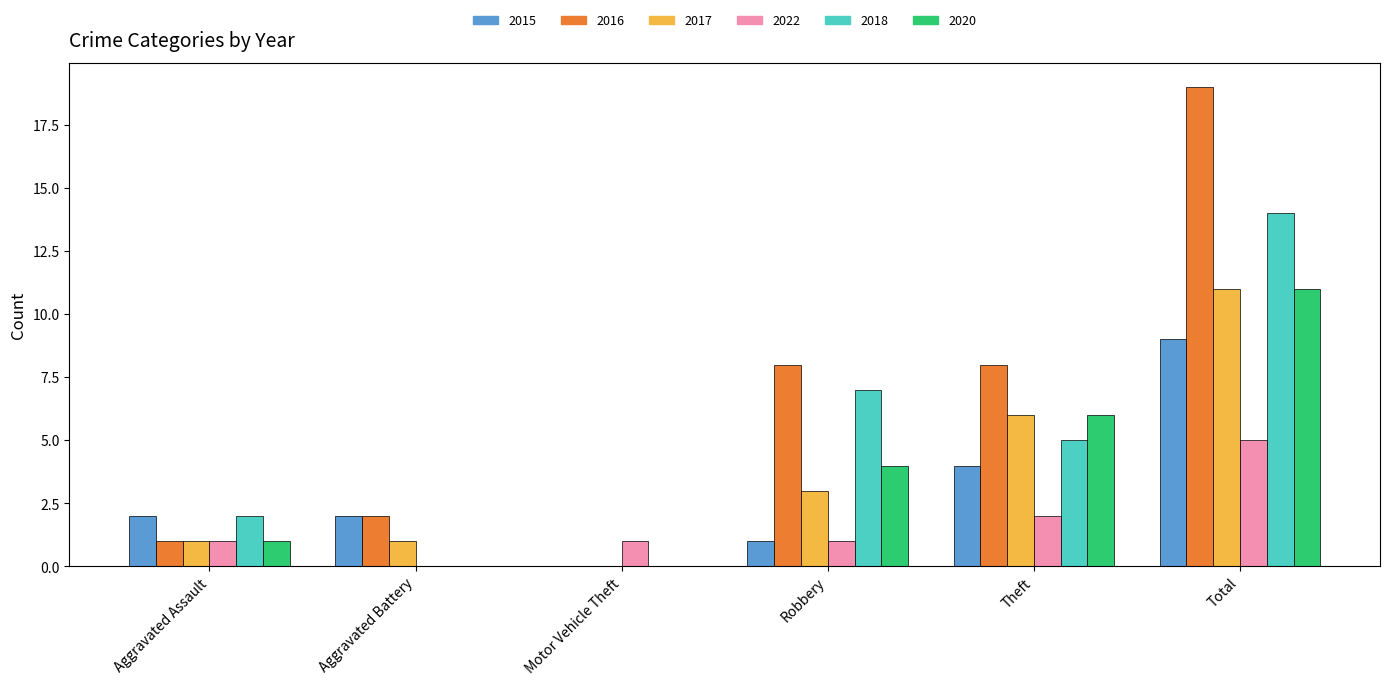

How many groups of bars are there?

6